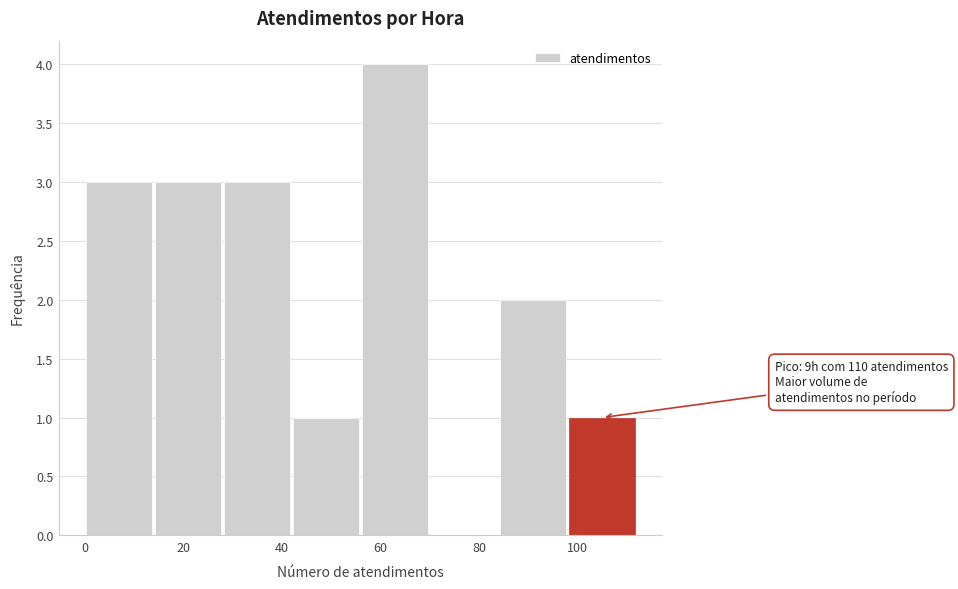

Which range on the x-axis has the tallest bar?

56 to 70